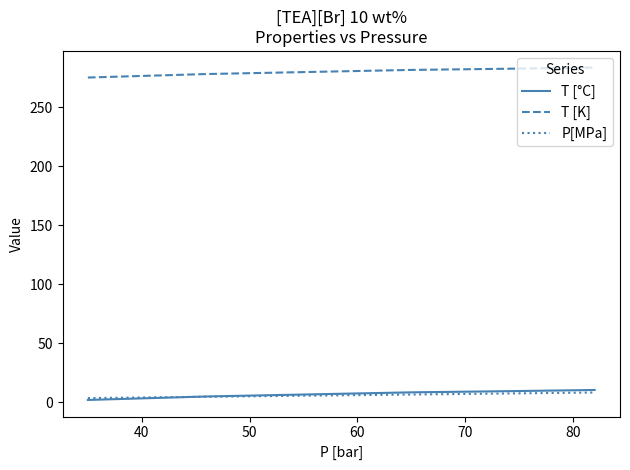

What is the highest value of the T [K] series?

283.5